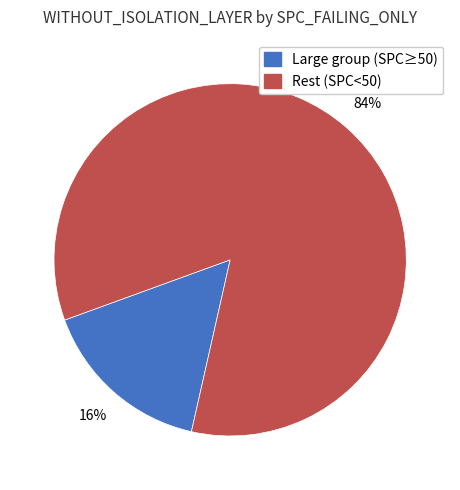

To the nearest percent, what is the average slice percentage?

50%